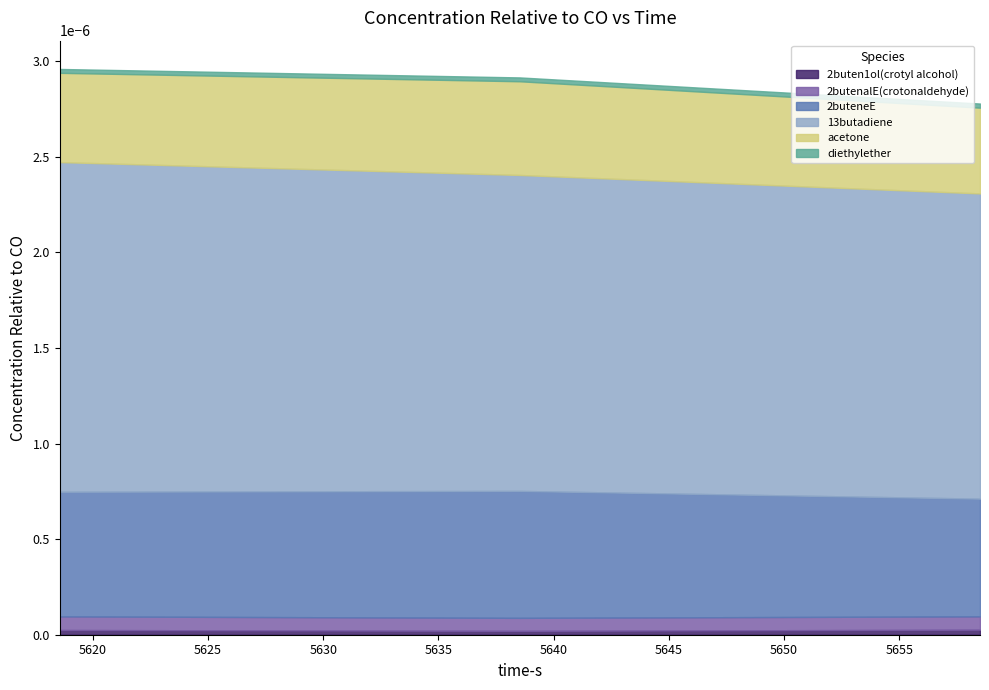

The value of diethylether at 5618.562 is 0.0. True or false?

True